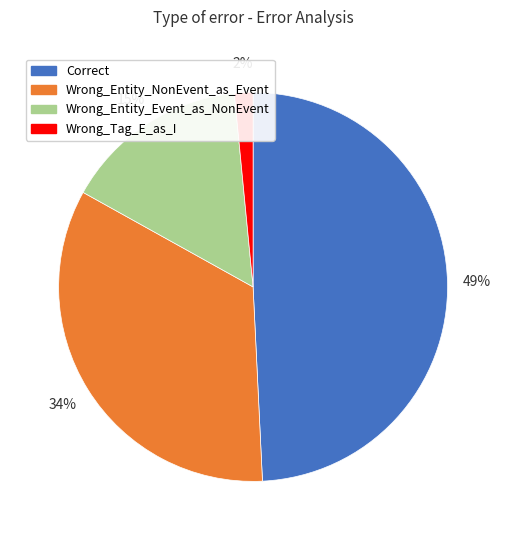

Is Wrong_Entity_NonEvent_as_Event the majority of the pie?

No